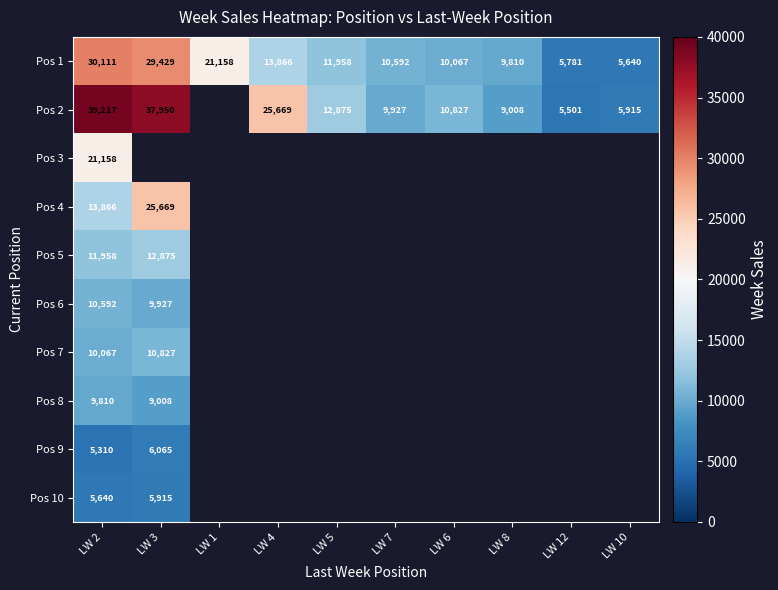

True or false: Pos 1 has a value of 7613 at LW 12.

False